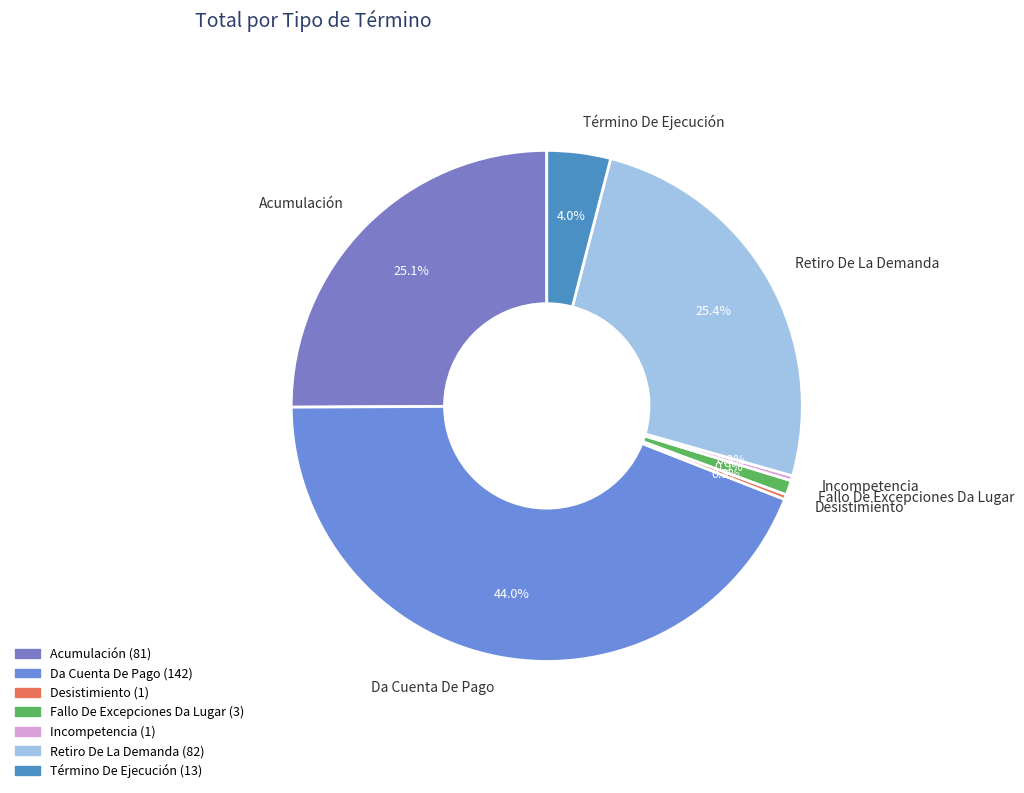

How many slices are in this pie chart?

7